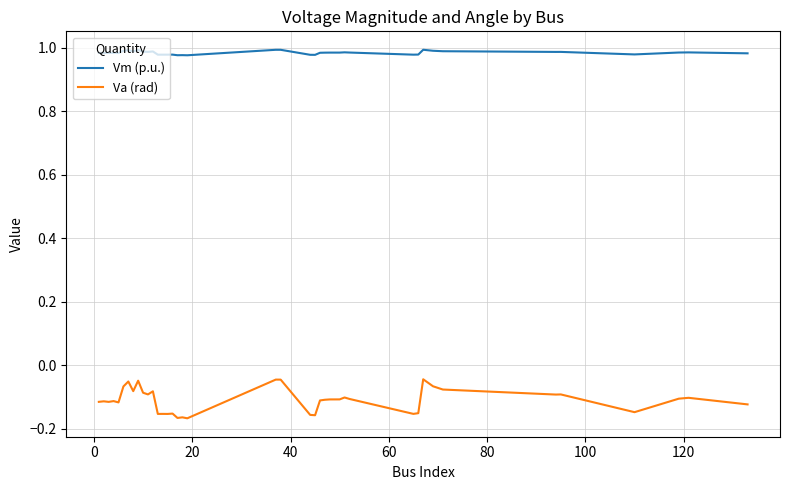

In Va (rad), how many points are higher than both neighbors (excluding endpoints)?

13